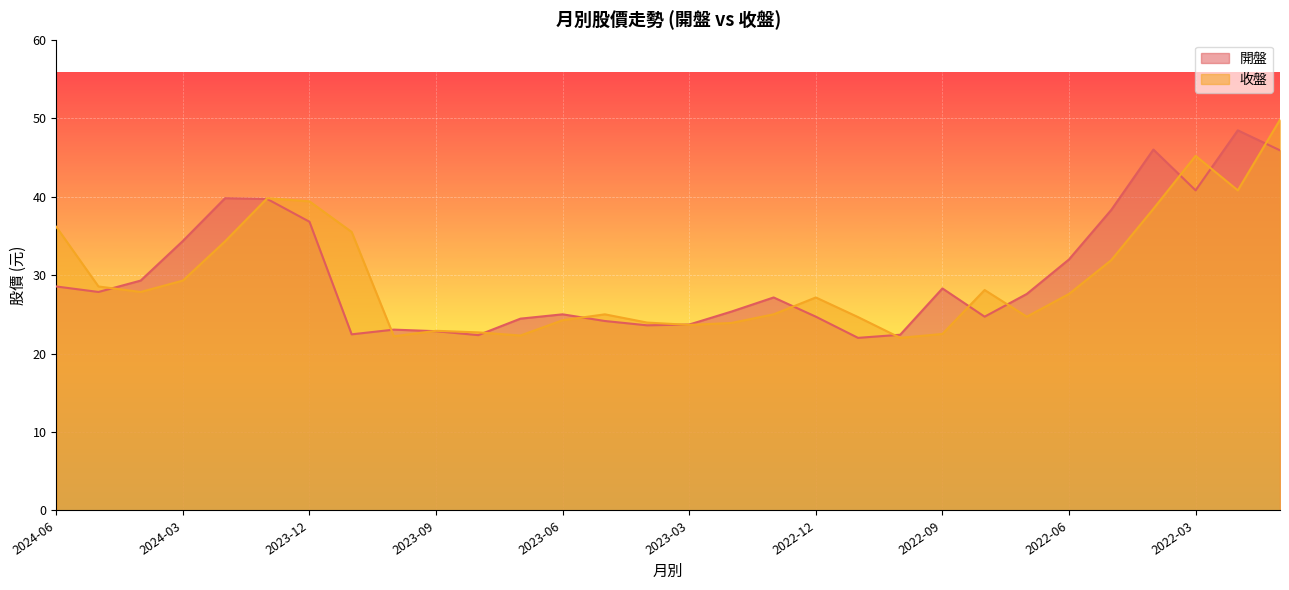

At which category is the sum across all series the highest?

2022-01